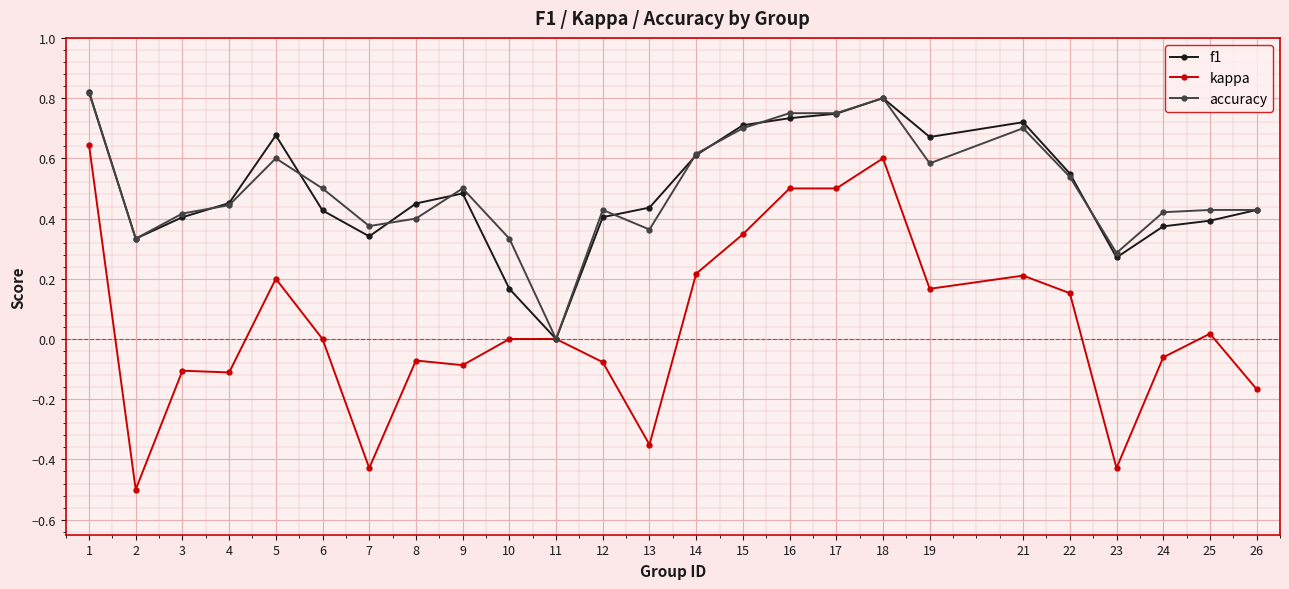

How many lines are shown in the chart?

3